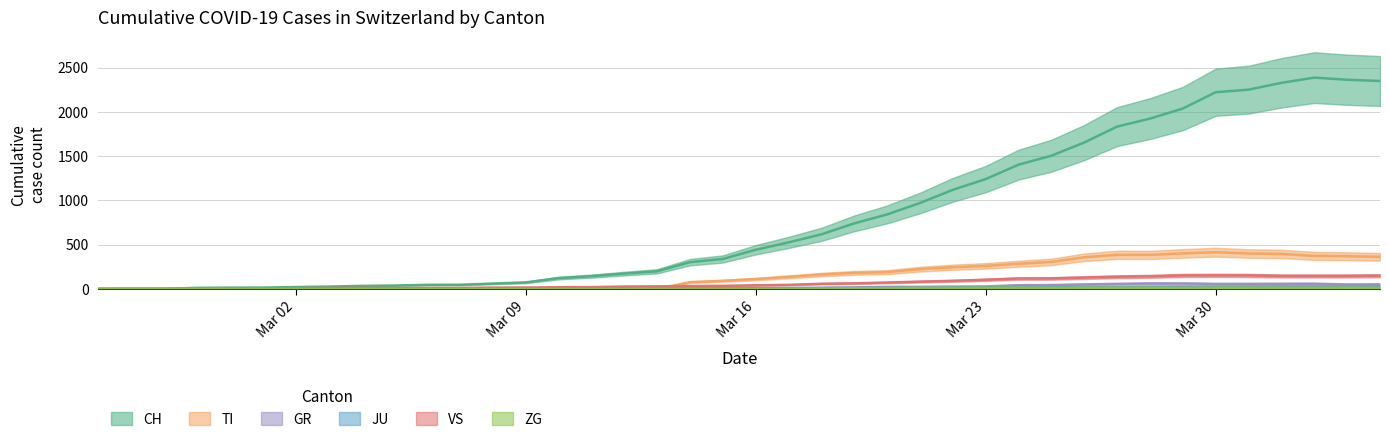

Does the chart display data point markers on the line(s)?

No